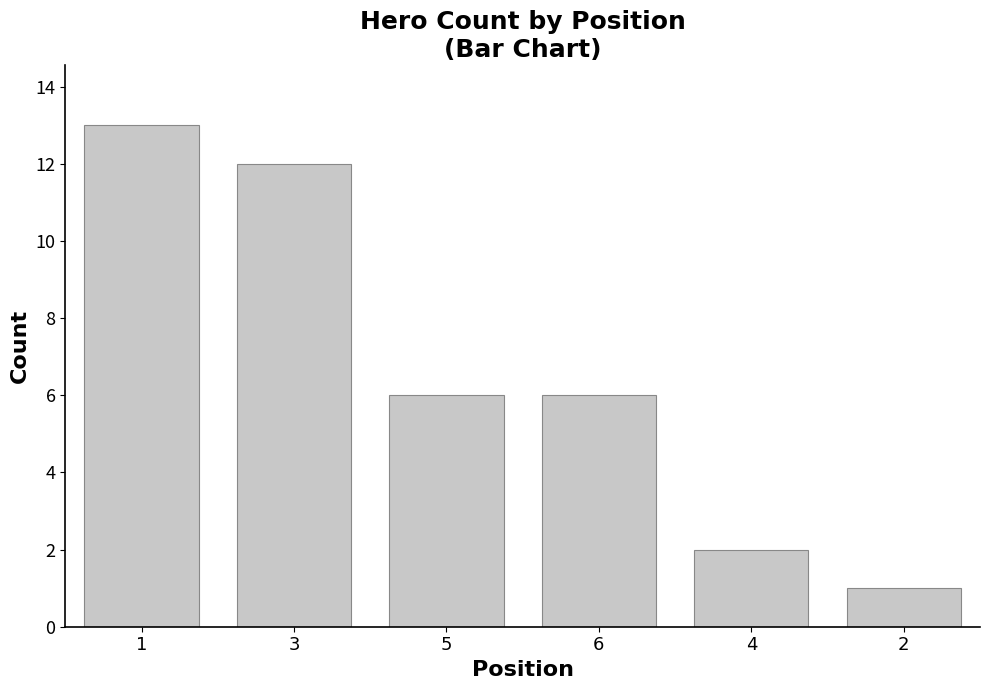

Reading left to right, list all the values displayed in this chart.

1=13	3=12	5=6	6=6	4=2	2=1